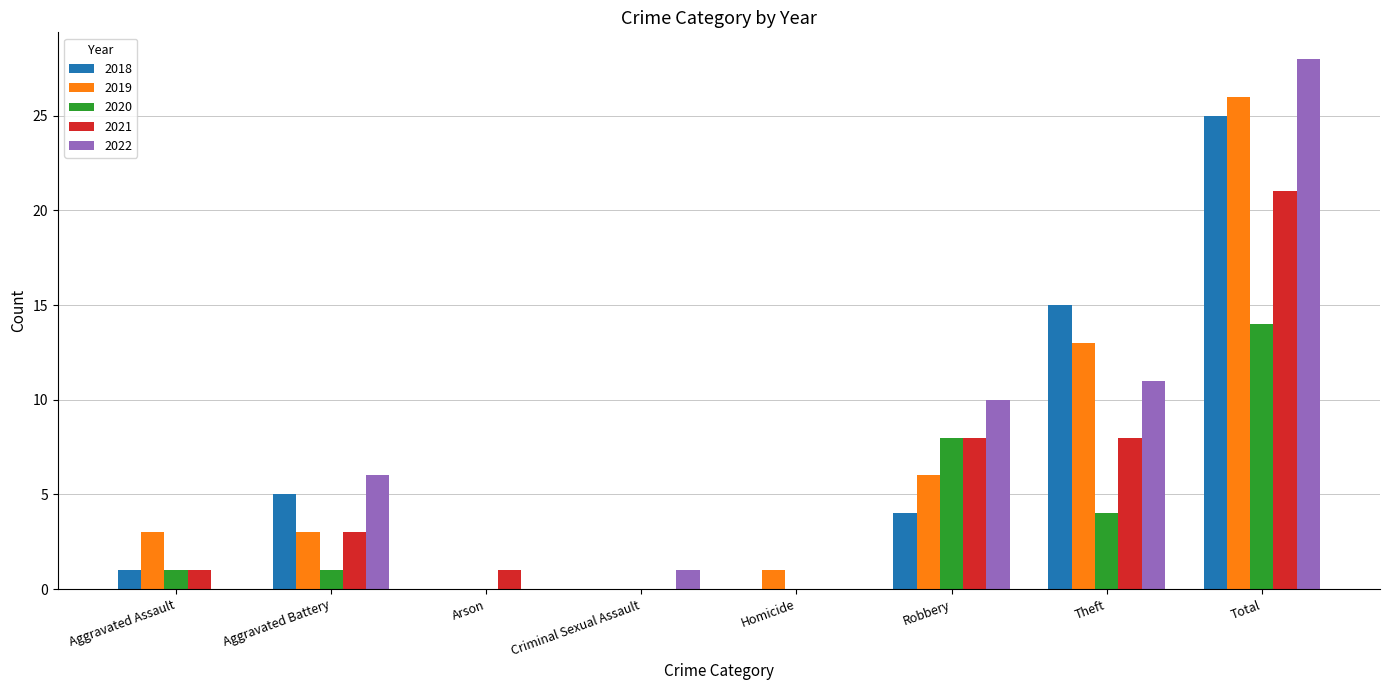

What are all the series names shown in the legend?

2018, 2019, 2020, 2021, 2022